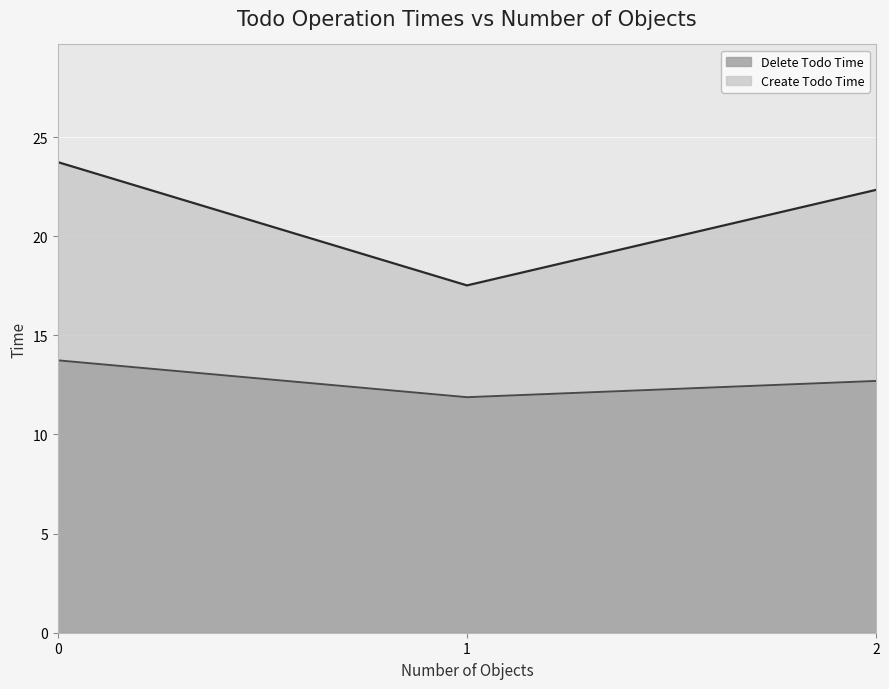

Does the chart display data point markers on the line(s)?

No